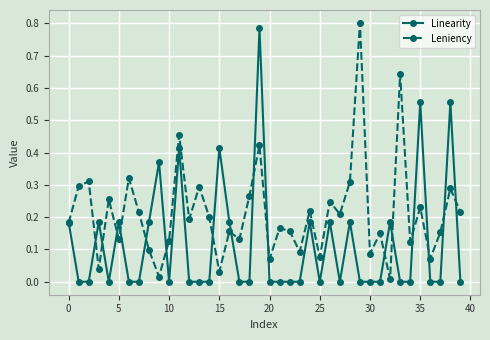

What is the sum of all Linearity values?

4.8